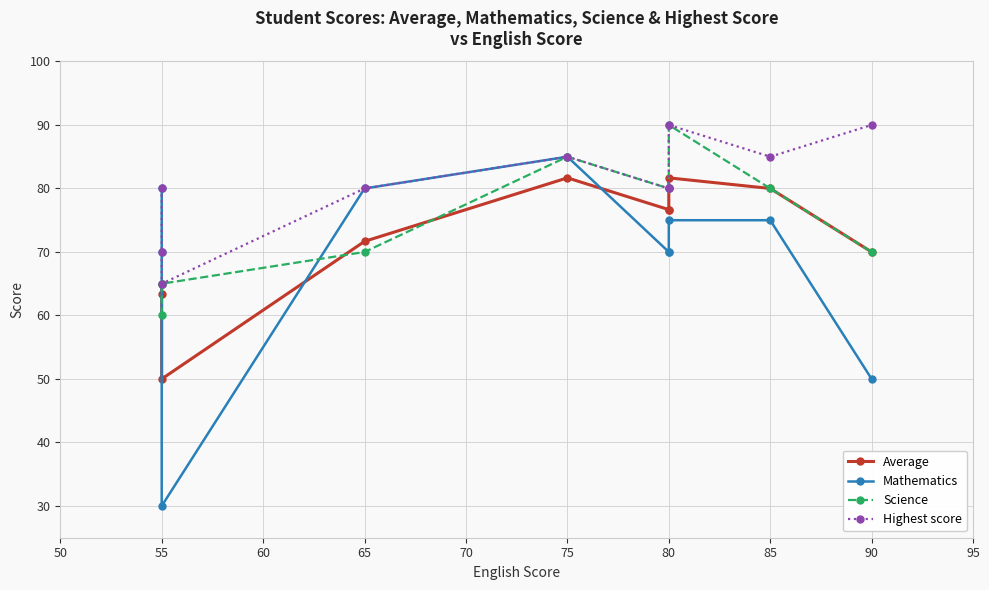

What is the total value across all series at 85?

320.0